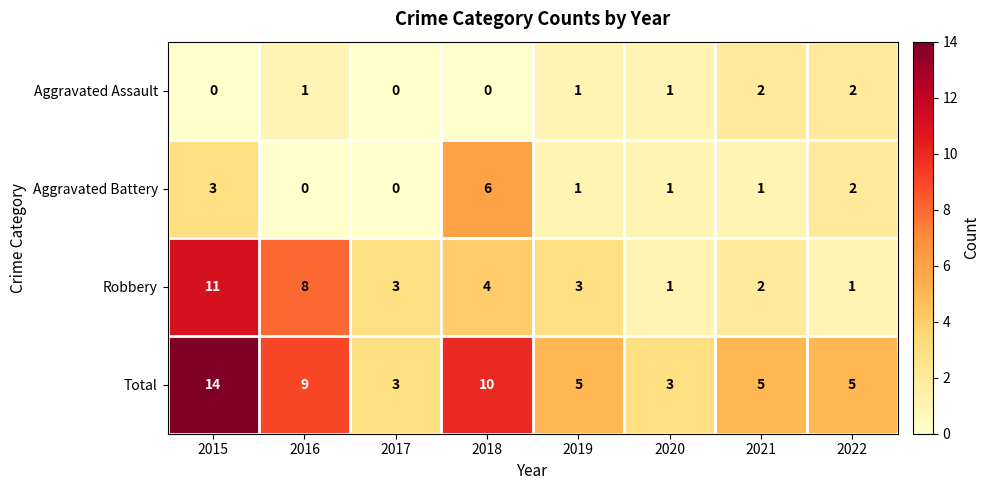

True or false: Aggravated Battery has a value of 1 at 2021.

True